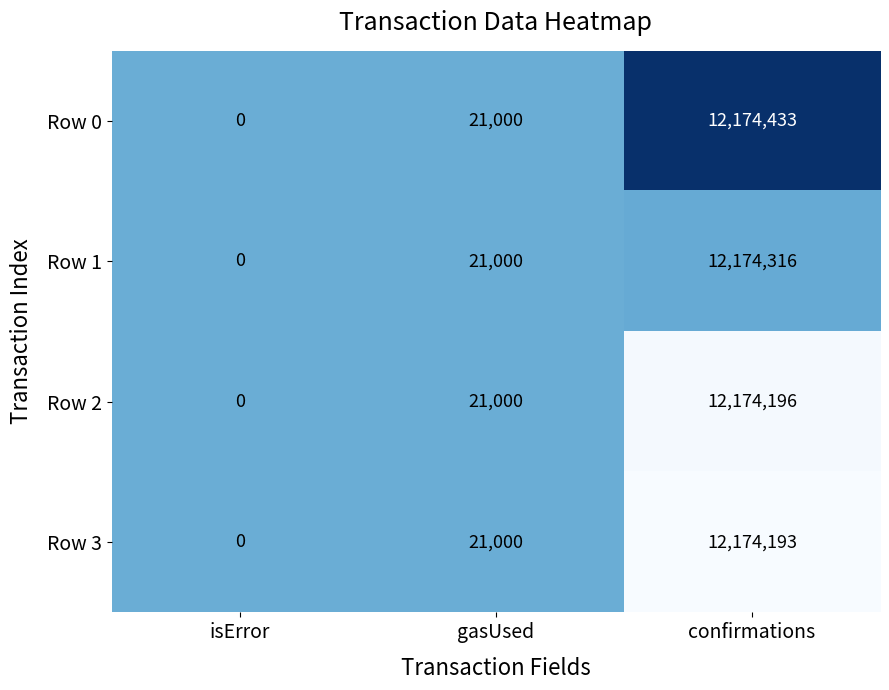

Reading left to right, transcribe all the data shown in this chart.

Row 0: 0	21000	12174433
Row 1: 0	21000	12174316
Row 2: 0	21000	12174196
Row 3: 0	21000	12174193